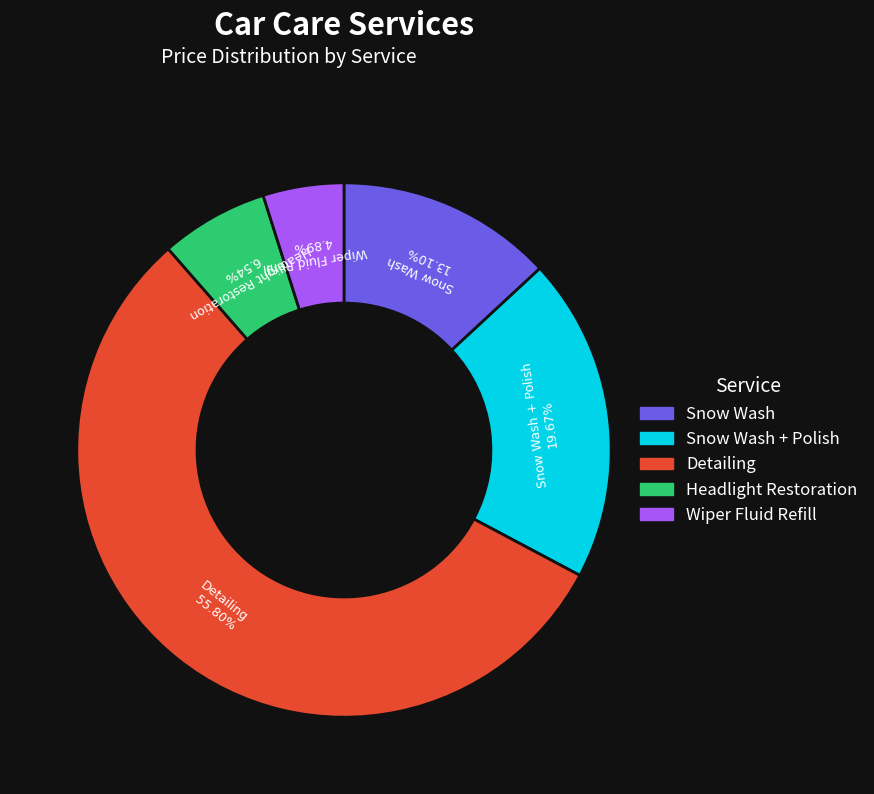

Is there a majority slice in this chart?

Yes